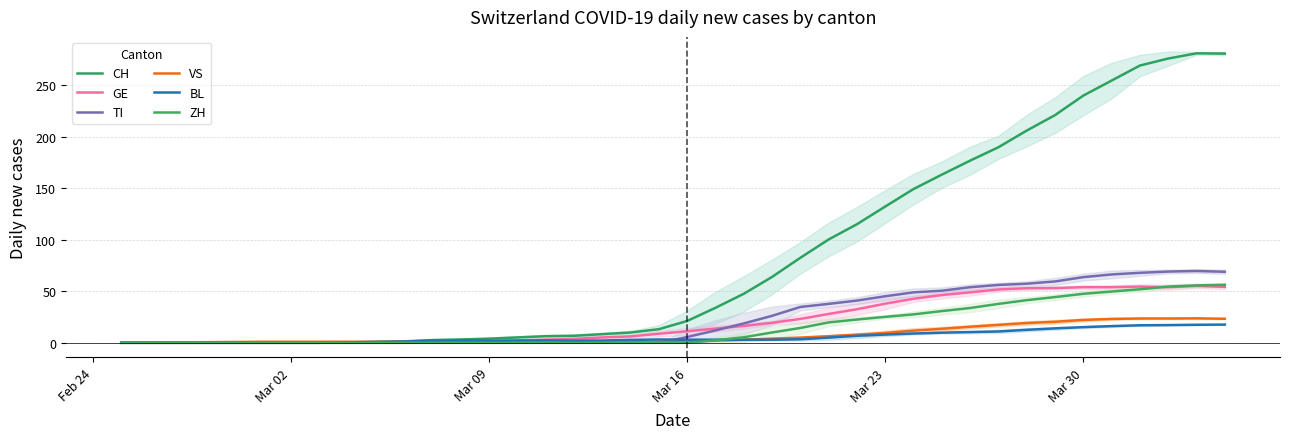

Which series has the largest total across all categories?

CH